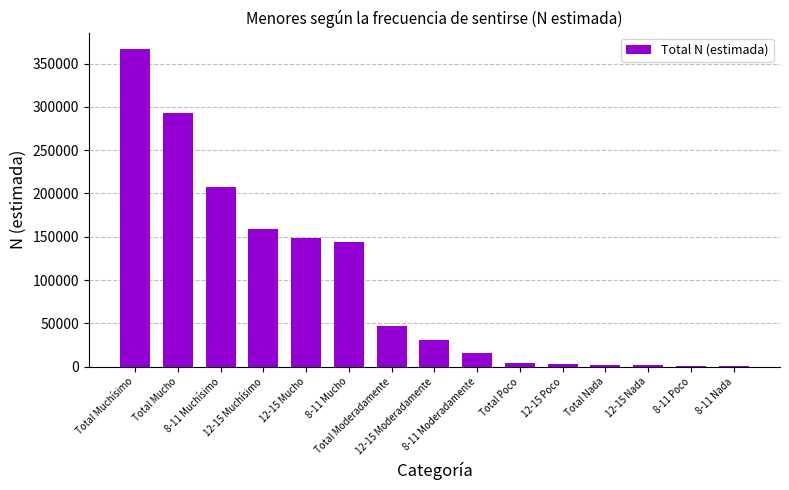

What value does the data have at 8-11 Moderadamente, to the nearest 100?

16000